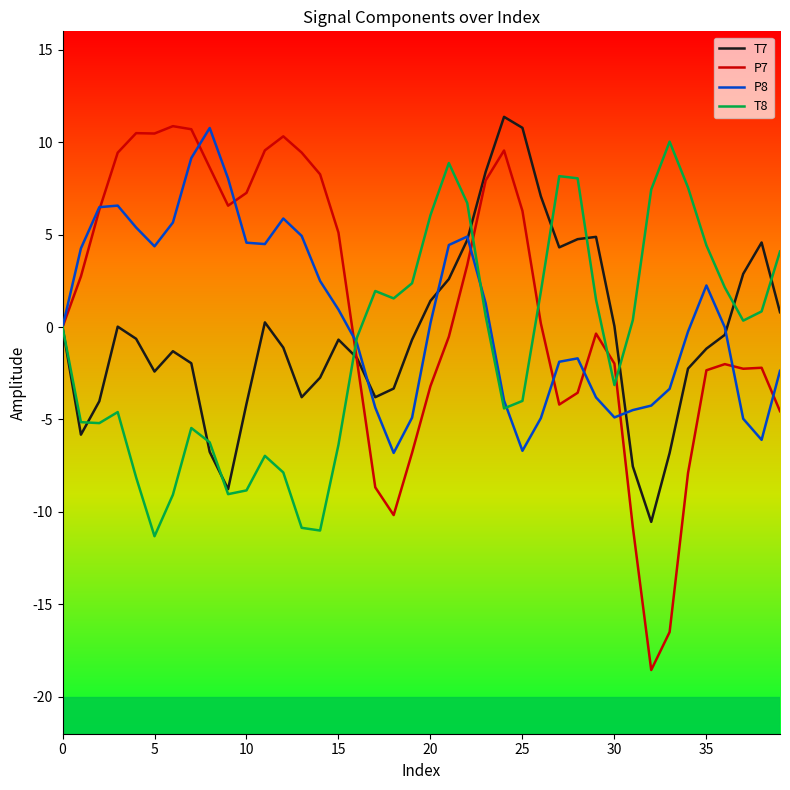

What is the difference between the second highest and second lowest values in the T8 series?

19.9